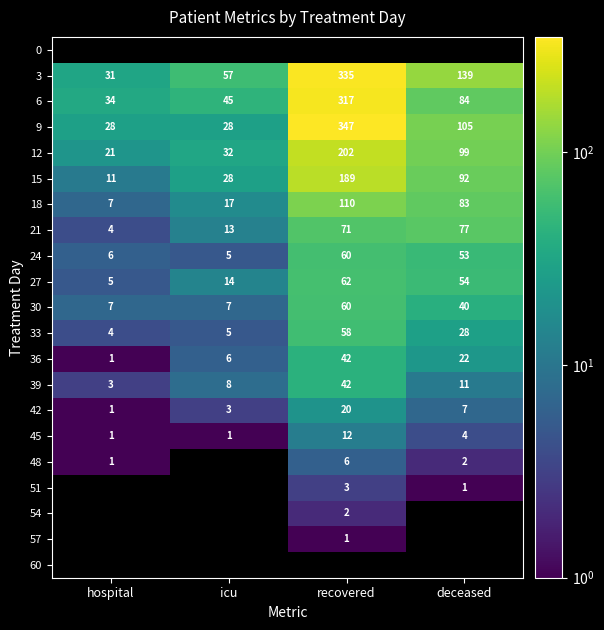

List the labels in order of 36 value, smallest first.

hospital, icu, deceased, recovered